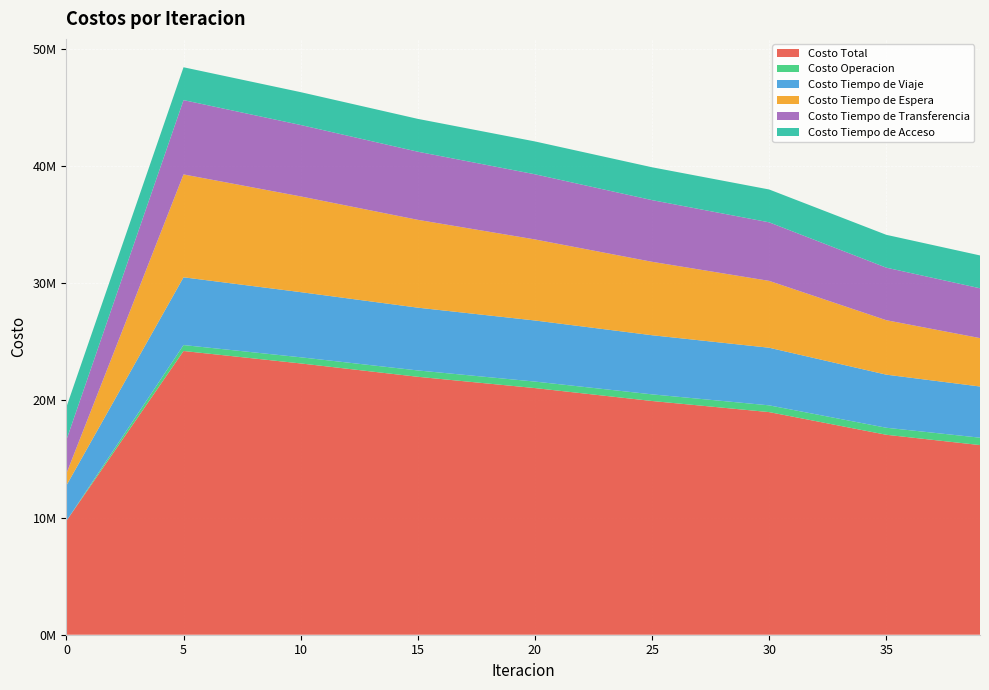

Reading right to left, list all the values displayed in this chart.

Costo Total: 39=16183947.4	35=17063504.3	30=18997829.7	25=19945396.1	20=21048226.1	15=22011207.7	10=23150997.6	5=24212749.9	0=9714434.0
Costo Operacion: 39=630890.4	35=599553.9	30=575583.0	25=567032.1	20=555434.5	15=541618.9	10=524949.0	5=507246.5	0=0.0
Costo Tiempo de Viaje: 39=4367467.8	35=4530449.5	30=4917411.5	25=5044992.2	20=5212573.0	15=5357623.9	10=5559514.8	5=5781271.0	0=3023874.2
Costo Tiempo de Espera: 39=4130348.0	35=4647016.7	30=5705916.3	25=6267010.9	20=6917573.0	15=7495636.9	10=8169194.7	5=8780444.8	0=1016583.1
Costo Tiempo de Transferencia: 39=4252588.8	35=4483831.8	30=4996266.5	25=5263708.6	20=5559993.3	15=5813675.6	10=6094686.7	5=6341135.2	0=2871324.3
Costo Tiempo de Acceso: 39=2802652.4	35=2802652.4	30=2802652.4	25=2802652.4	20=2802652.4	15=2802652.4	10=2802652.4	5=2802652.4	0=2802652.4